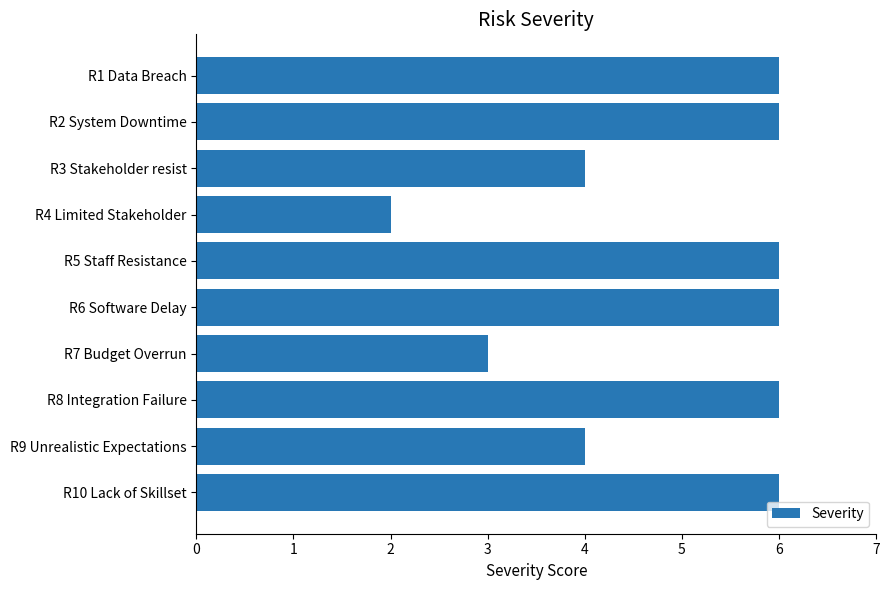

How many distinct data groups are displayed?

1